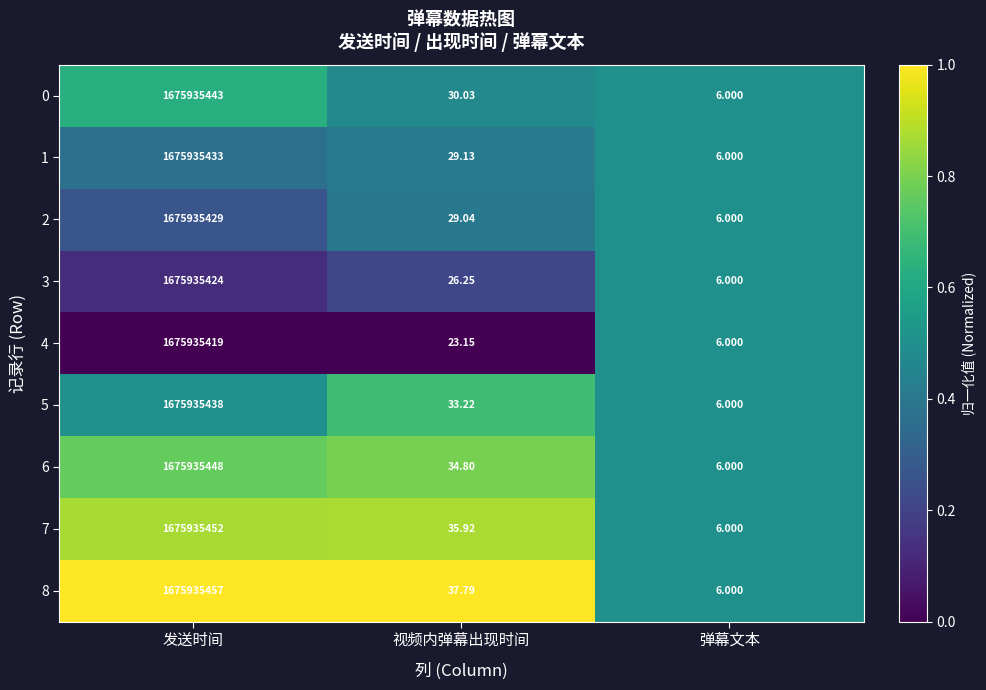

Is the value of 3 at 视频内弹幕出现时间 greater than the value of 0 at 弹幕文本?

Yes